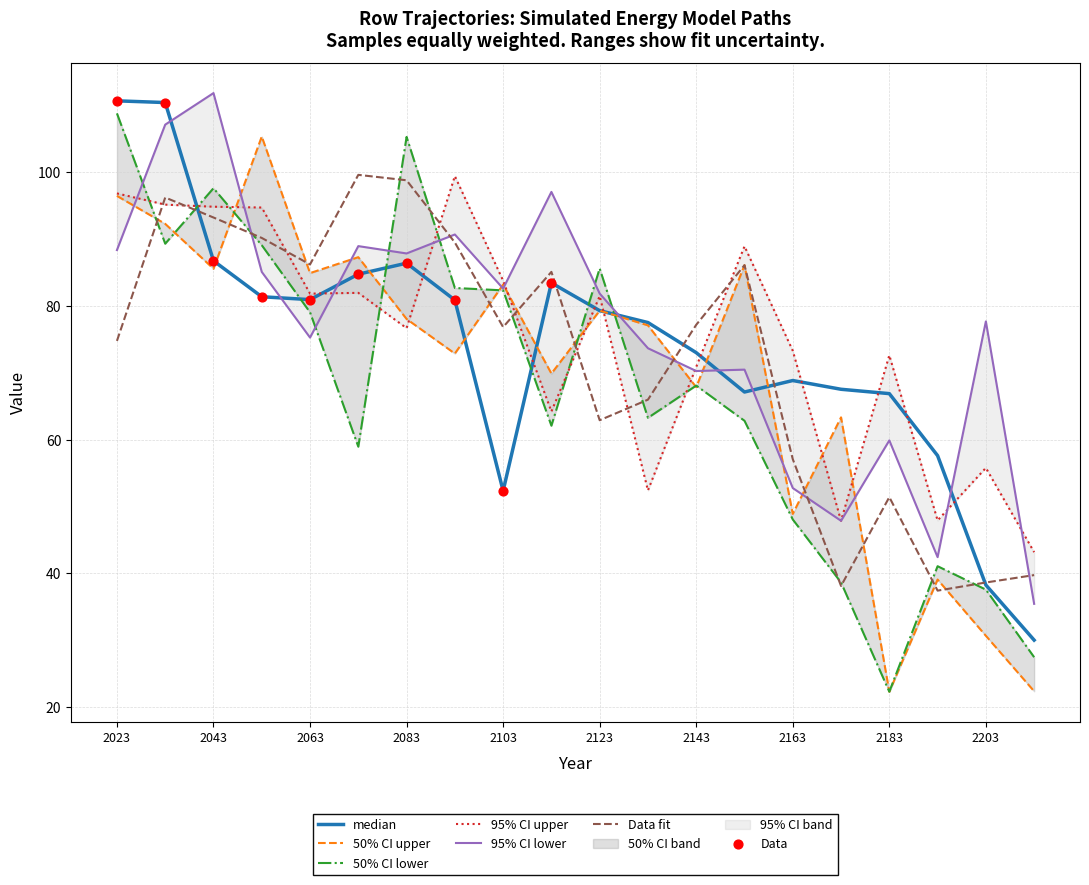

The value of Data fit at 2023 is 74.8. True or false?

True